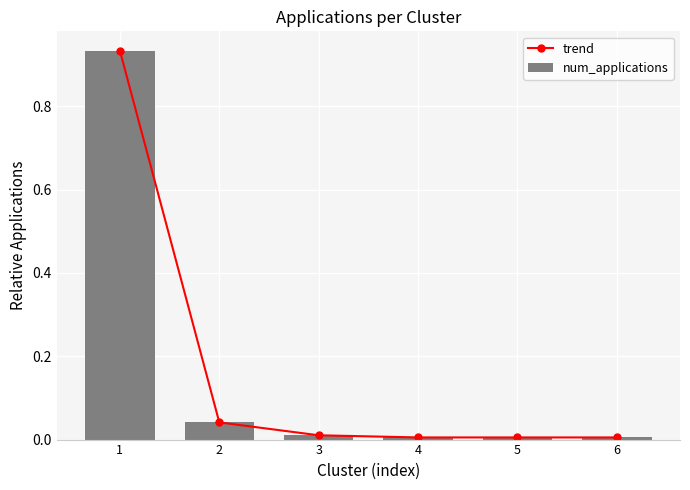

How many groups of bars are there?

6